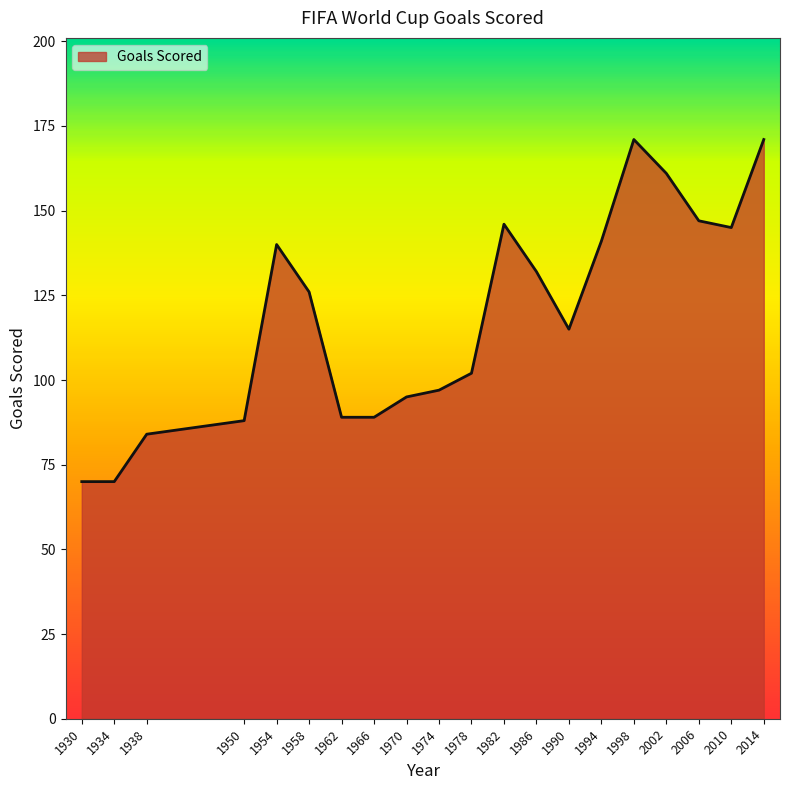

True or false: the data shows 28 at 1986.

False